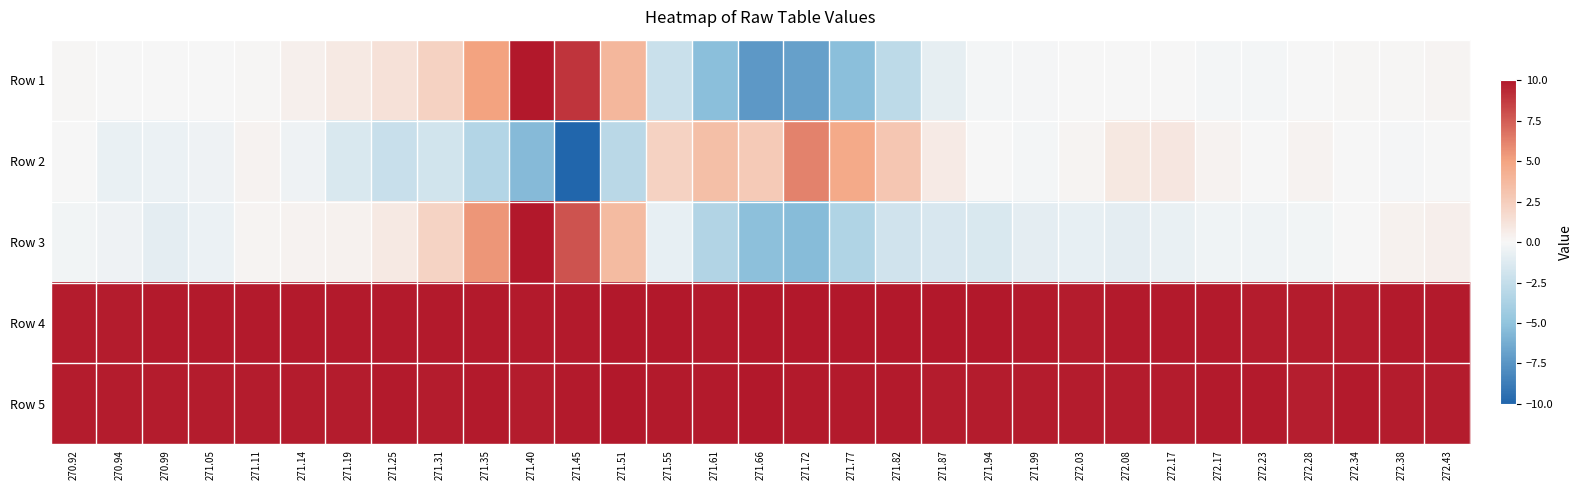

Reading left to right, transcribe all the data shown in this chart.

Row 1: 270.92=0.1	270.94=-0.0	270.99=-0.0	271.05=-0.0	271.11=0.1	271.14=0.5	271.19=0.8	271.25=1.3	271.31=2.2	271.35=5.1	271.40=10.0	271.45=8.9	271.51=3.9	271.55=-2.2	271.61=-5.3	271.66=-7.3	271.72=-6.9	271.77=-5.3	271.82=-2.8	271.87=-0.8	271.94=-0.2	271.99=-0.1	272.03=-0.1	272.08=0.0	272.17=-0.0	272.17=-0.2	272.23=-0.2	272.28=-0.0	272.34=0.1	272.38=0.1	272.43=0.2
Row 2: 270.92=-0.0	270.94=-0.6	270.99=-0.6	271.05=-0.4	271.11=0.2	271.14=-0.4	271.19=-1.4	271.25=-2.3	271.31=-1.8	271.35=-3.3	271.40=-5.5	271.45=-10.0	271.51=-3.0	271.55=2.2	271.61=3.4	271.66=2.7	271.72=6.2	271.77=4.7	271.82=3.0	271.87=0.8	271.94=-0.0	271.99=-0.2	272.03=0.2	272.08=0.9	272.17=1.0	272.17=0.3	272.23=0.1	272.28=0.3	272.34=0.1	272.38=-0.2	272.43=-0.1
Row 3: 270.92=-0.3	270.94=-0.5	270.99=-0.9	271.05=-0.6	271.11=0.2	271.14=0.3	271.19=0.3	271.25=0.8	271.31=2.2	271.35=5.5	271.40=10.0	271.45=7.8	271.51=3.7	271.55=-0.7	271.61=-3.4	271.66=-5.2	271.72=-5.4	271.77=-3.5	271.82=-2.0	271.87=-1.5	271.94=-1.4	271.99=-0.9	272.03=-0.7	272.08=-0.9	272.17=-0.6	272.17=-0.3	272.23=-0.4	272.28=-0.3	272.34=0.1	272.38=0.4	272.43=0.5
Row 4: 270.92=9.8	270.94=9.8	270.99=9.8	271.05=9.8	271.11=9.9	271.14=9.9	271.19=9.9	271.25=9.9	271.31=9.9	271.35=9.9	271.40=9.9	271.45=9.9	271.51=10.0	271.55=10.0	271.61=9.9	271.66=10.0	271.72=10.0	271.77=10.0	271.82=9.9	271.87=10.0	271.94=10.0	271.99=9.9	272.03=9.8	272.08=9.9	272.17=9.9	272.17=9.9	272.23=9.8	272.28=9.8	272.34=9.8	272.38=9.9	272.43=9.8
Row 5: 270.92=9.8	270.94=9.8	270.99=9.8	271.05=9.8	271.11=9.8	271.14=9.8	271.19=9.8	271.25=9.9	271.31=9.8	271.35=9.9	271.40=9.8	271.45=9.9	271.51=9.9	271.55=9.9	271.61=9.9	271.66=10.0	271.72=9.9	271.77=9.9	271.82=9.9	271.87=9.8	271.94=9.8	271.99=9.8	272.03=9.8	272.08=9.8	272.17=9.8	272.17=9.9	272.23=9.9	272.28=9.7	272.34=9.9	272.38=9.8	272.43=9.8